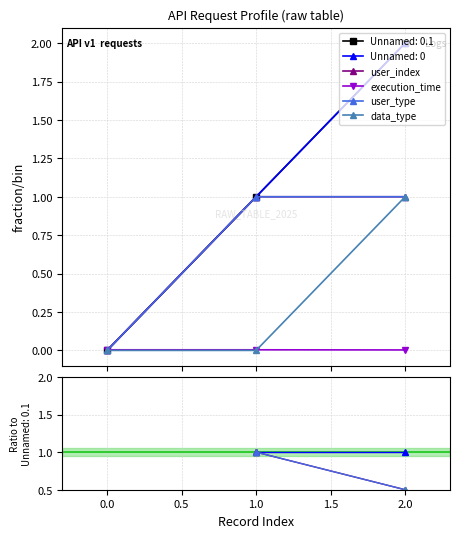

How many user_type values are between 0 and 1?

2